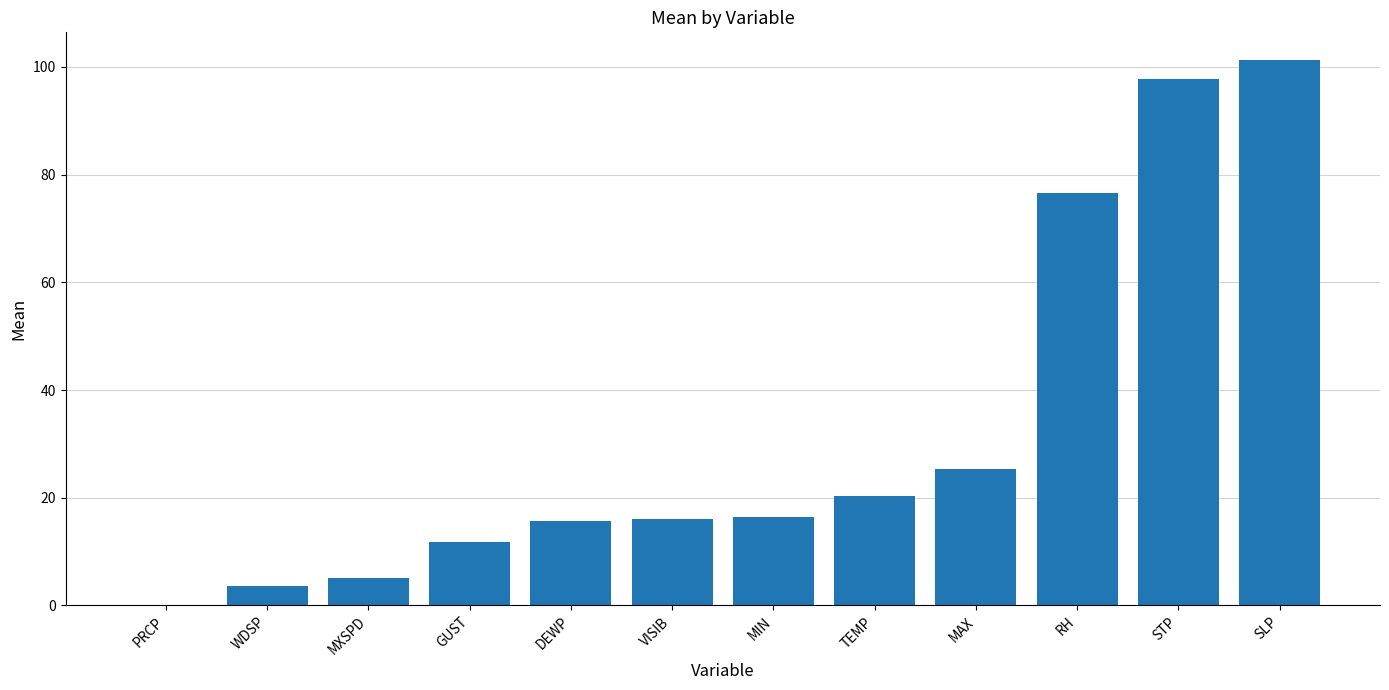

The value at GUST is 11.8. True or false?

True